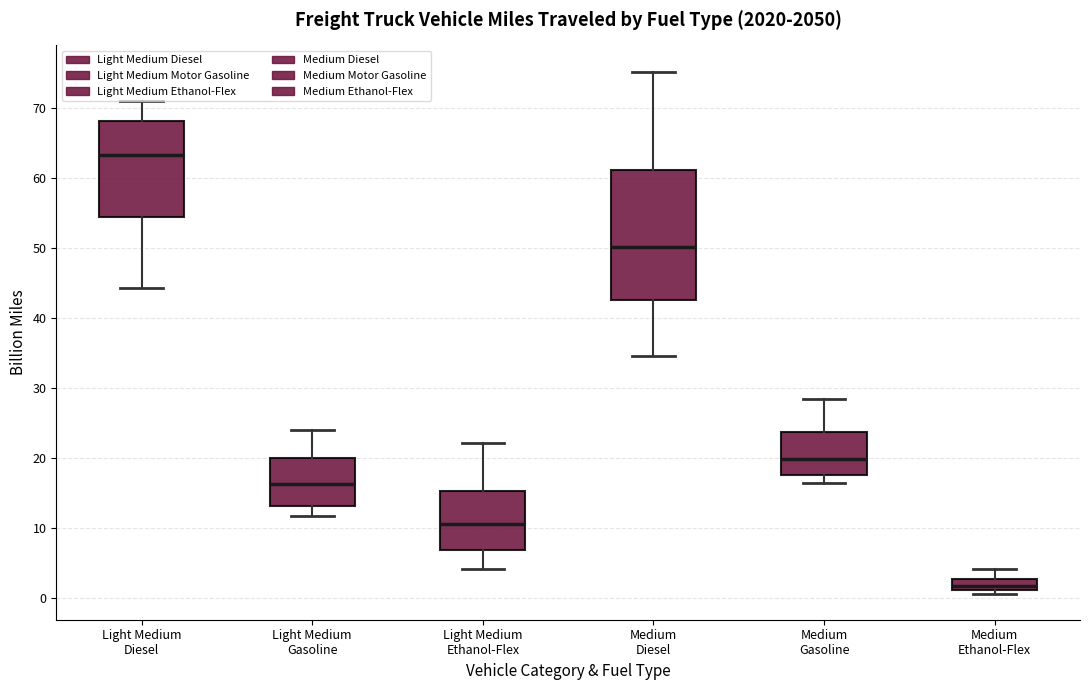

Reading left to right, read every box against the y-axis: the position of its median line, the range the box covers, and the ends of its whiskers. The values are not printed on the chart, so give them approximately, as read against the axis.

Light Medium Diesel: median 63, box 54 to 68, whiskers 44 to 71
Light Medium Gasoline: median 16, box 13 to 20, whiskers 12 to 24
Light Medium Ethanol-Flex: median 11, box 7 to 15, whiskers 4 to 22
Medium Diesel: median 50, box 42 to 61, whiskers 34 to 75
Medium Gasoline: median 20, box 18 to 24, whiskers 16 to 28
Medium Ethanol-Flex: median 2, box 1 to 3, whiskers 1 (just below the box's lower edge) to 4